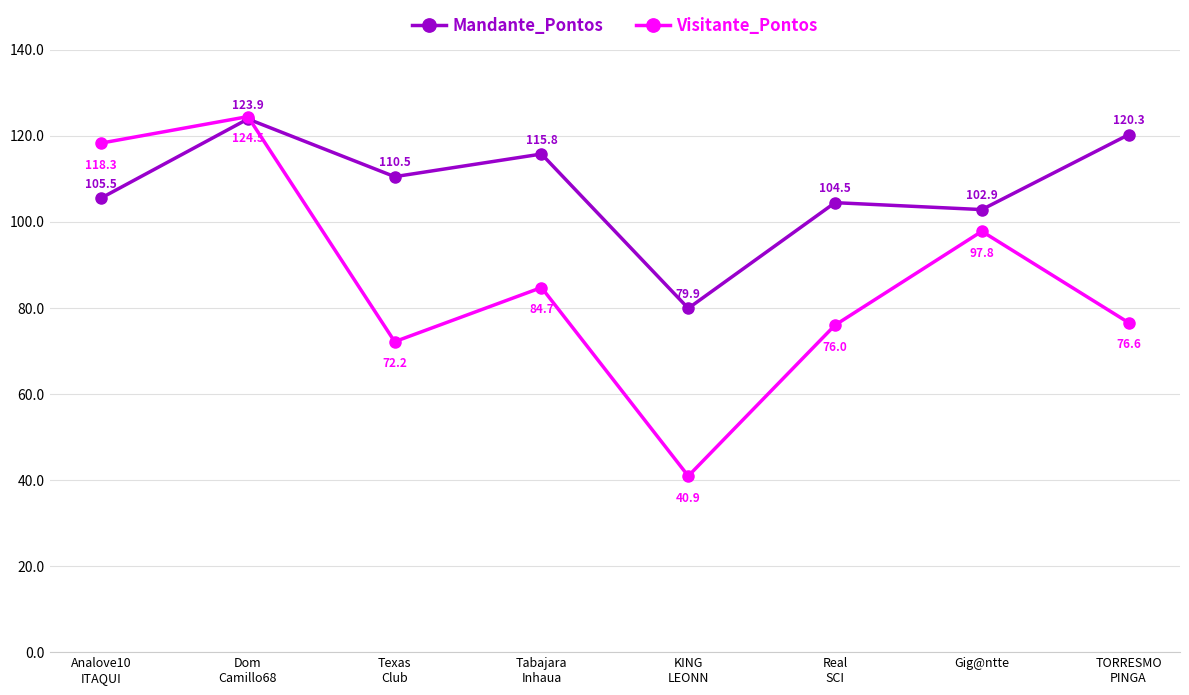

True or false: Visitante_Pontos and Mandante_Pontos cross at least once.

True